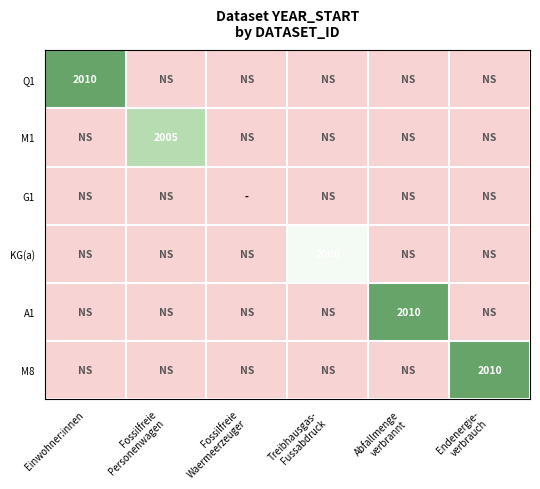

At Endenergie- verbrauch, list the series in order from smallest to largest.

Q1, M1, G1, KG(a), A1, M8